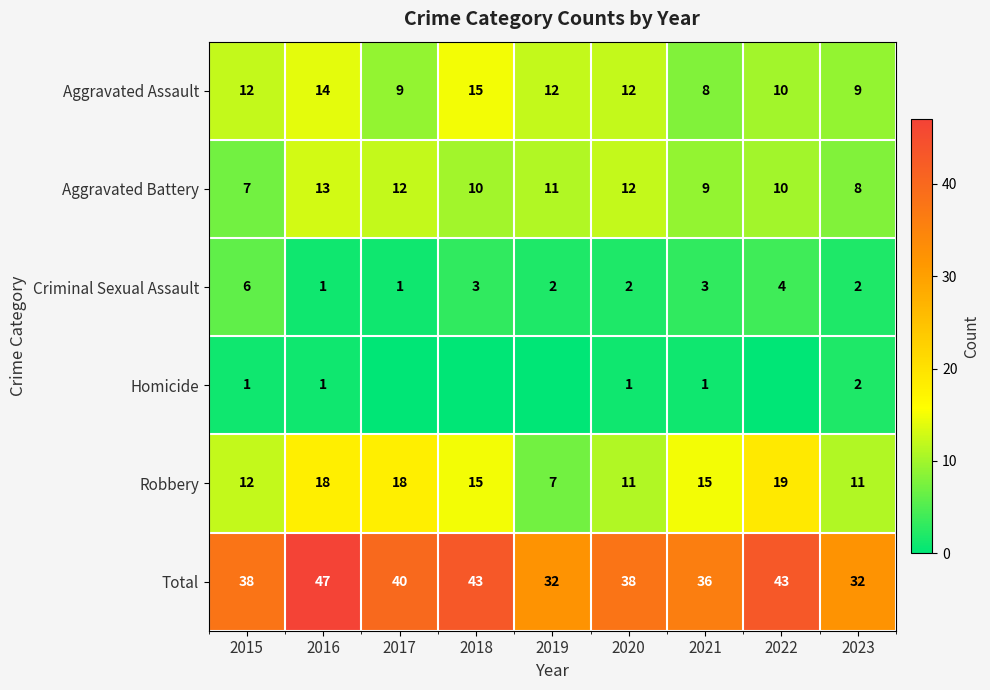

At which label does Aggravated Battery first exceed 10?

2016